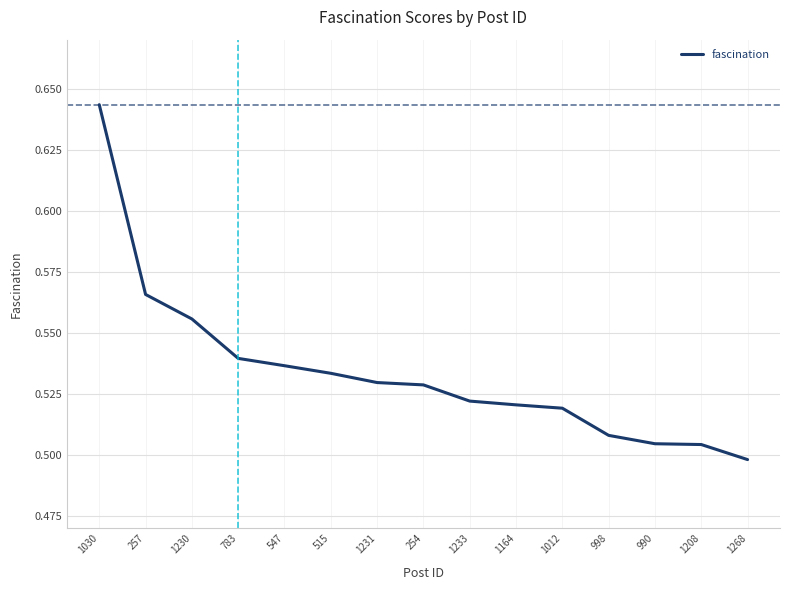

Which has a higher value, 1030 or 1012?

1030